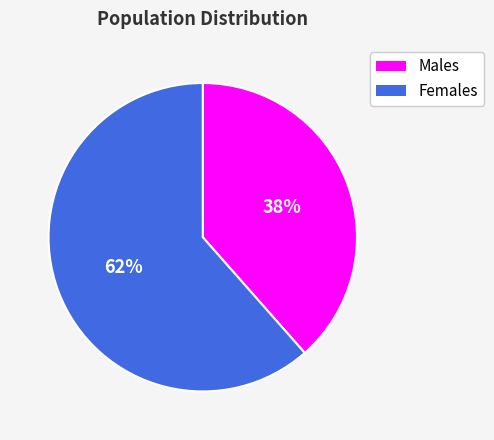

Is there a majority slice in this chart?

Yes